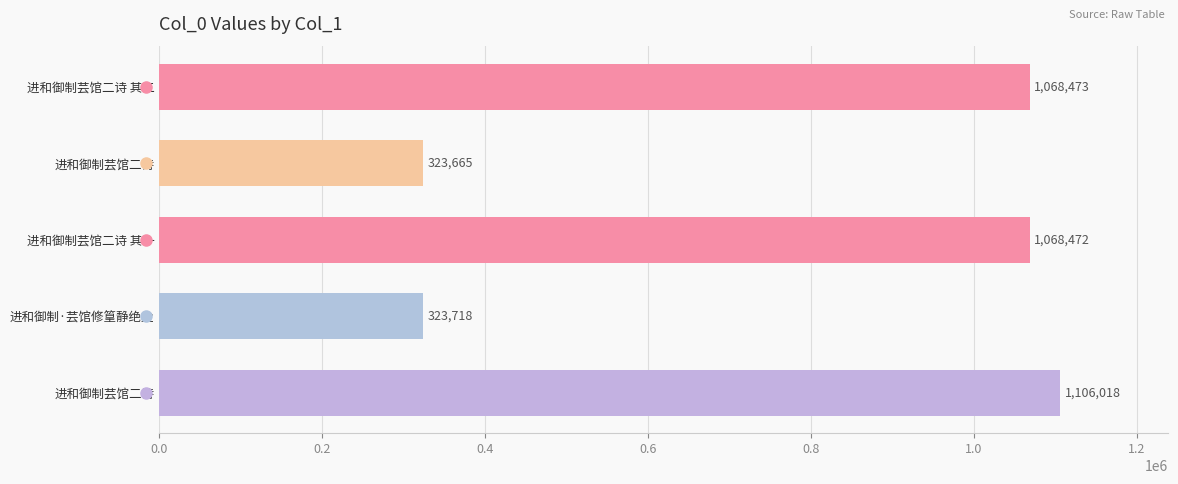

Are the bars horizontal?

Yes